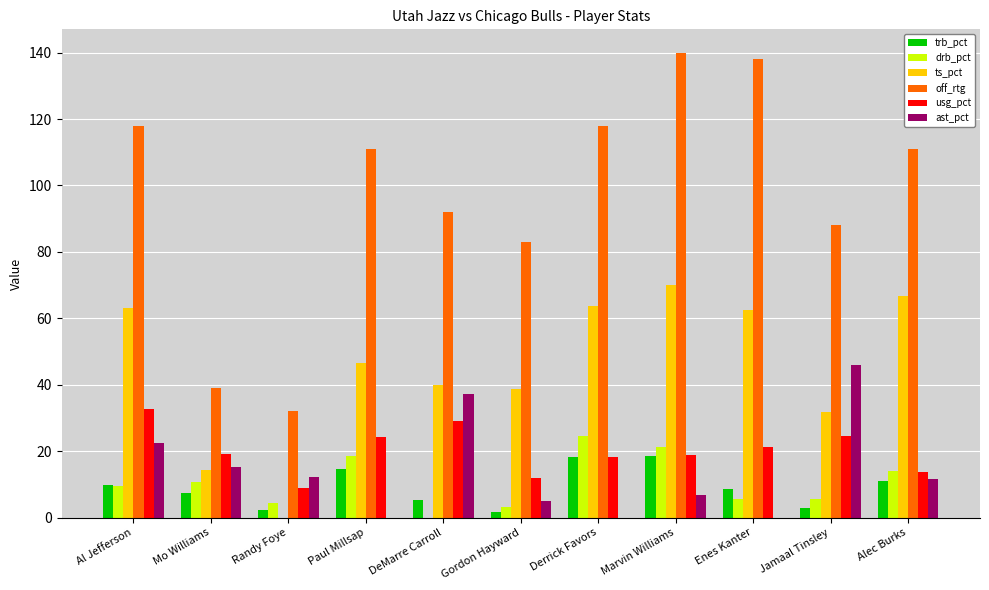

At which label does trb_pct first exceed 8?

Al Jefferson